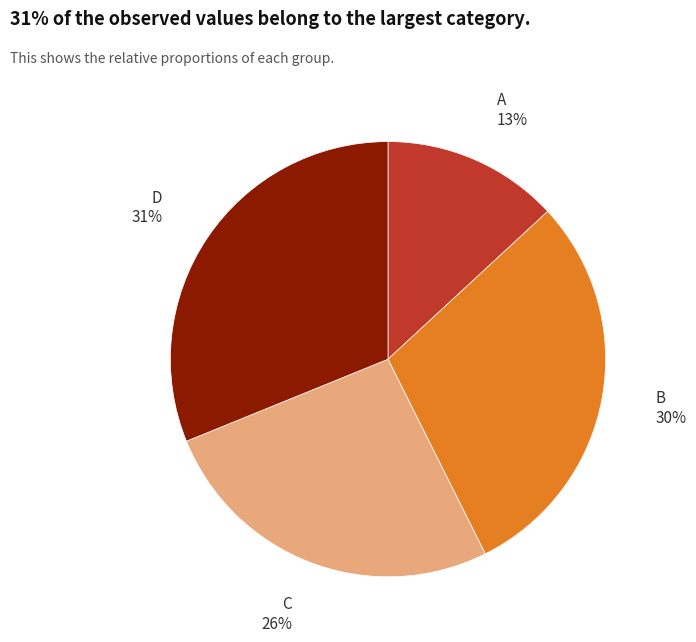

Is there a majority slice in this chart?

No